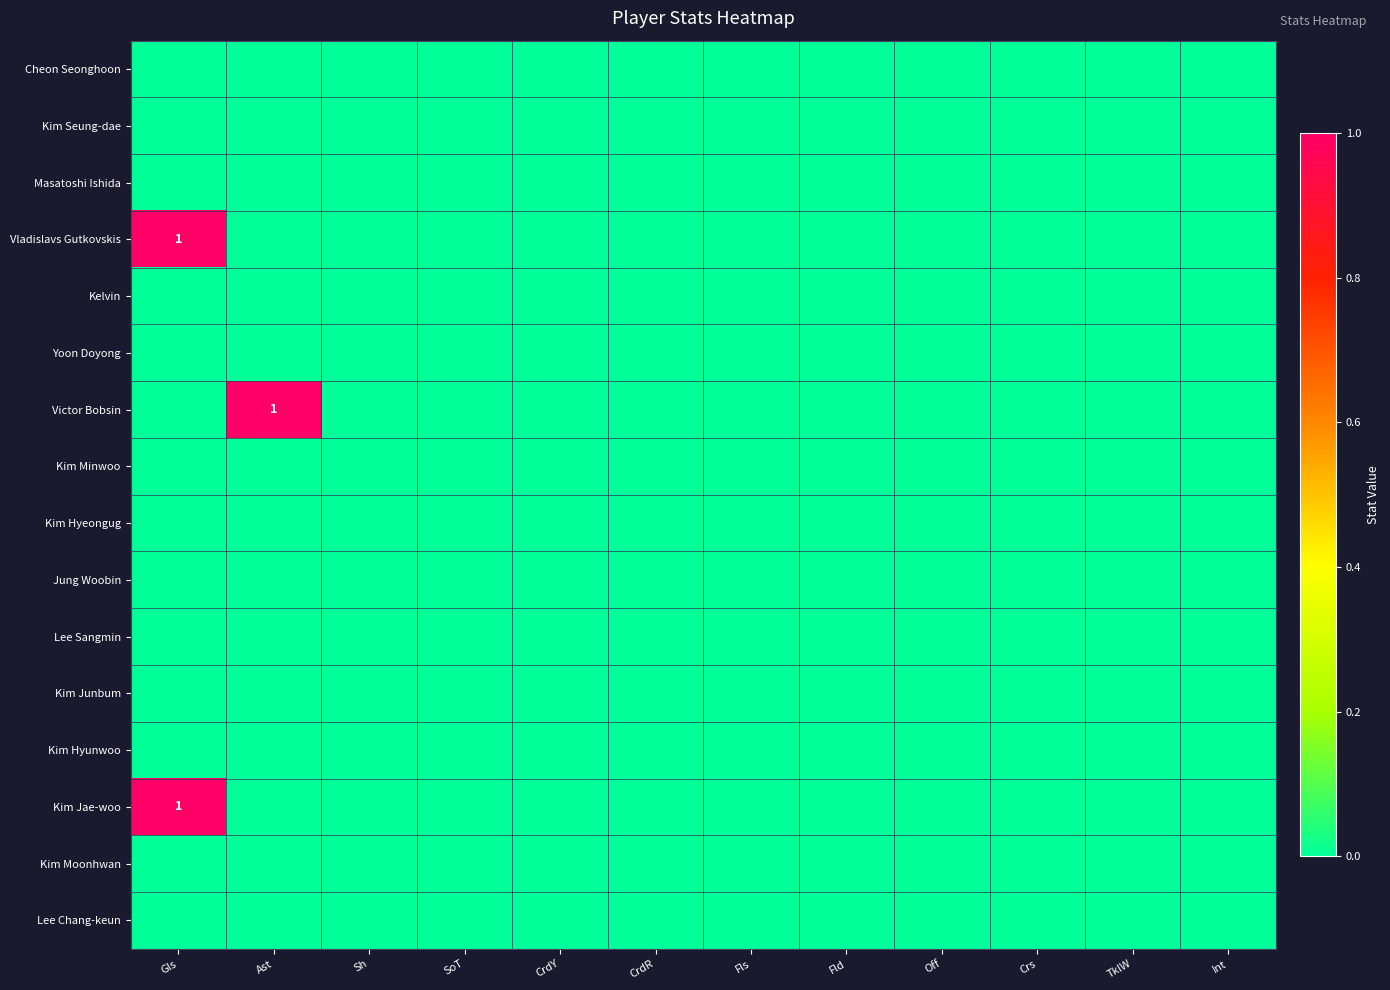

List the labels in order of Kim Jae-woo value, largest first.

Gls, Ast, Sh, SoT, CrdY, CrdR, Fls, Fld, Off, Crs, TklW, Int